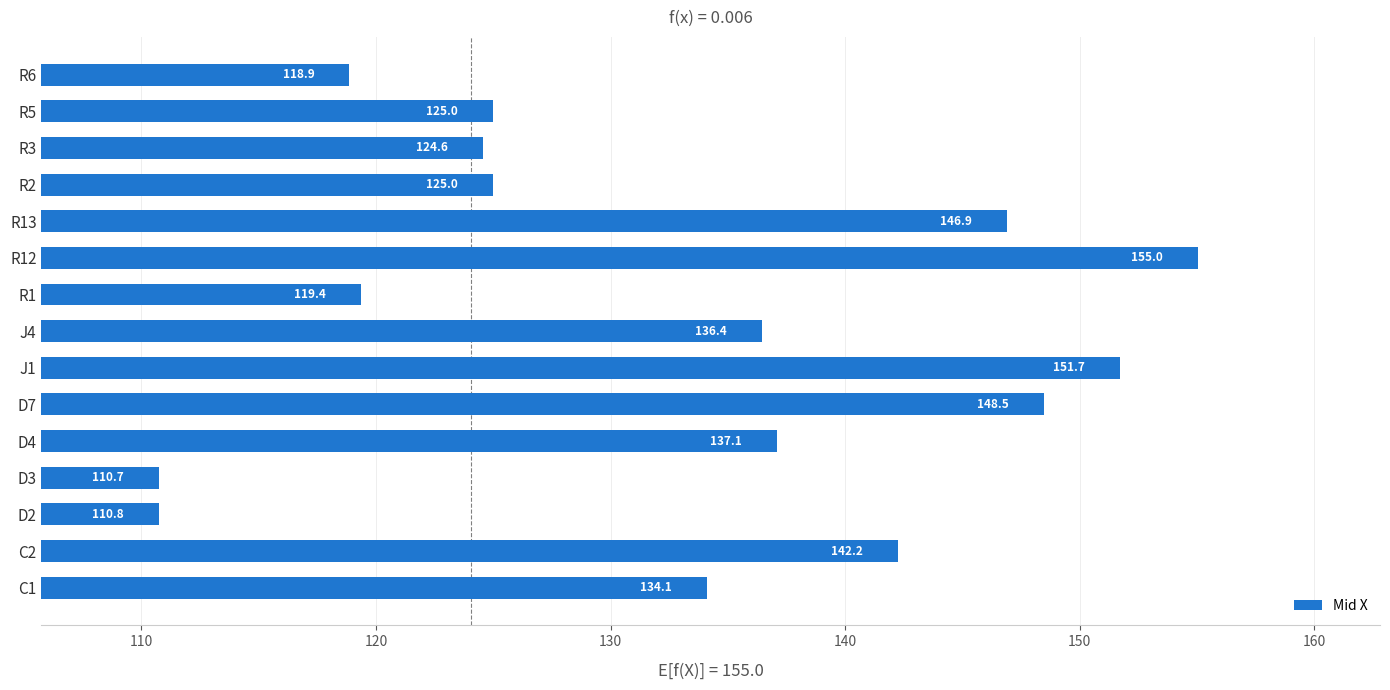

What is the average value?

132.4